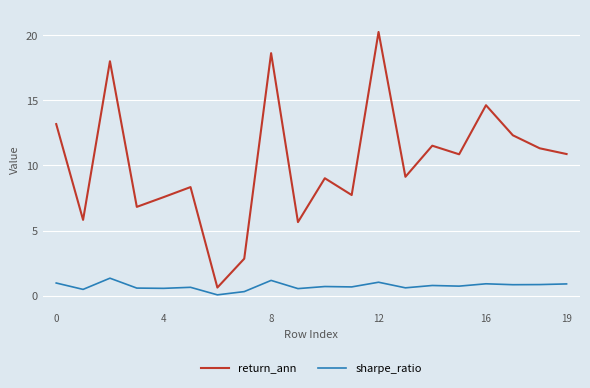

What is the maximum value shown in the chart?

20.3